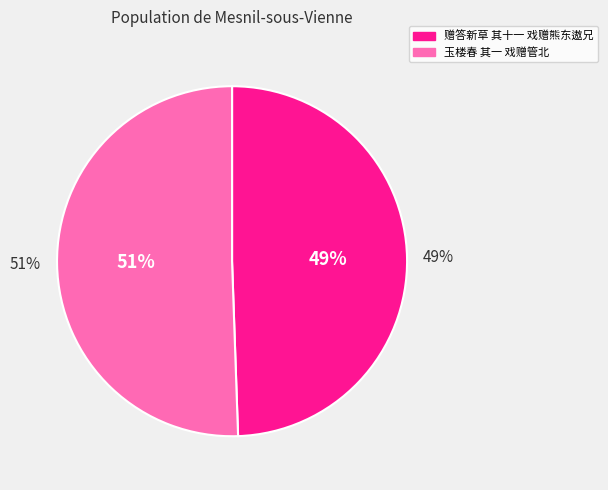

How many segments does this pie chart have?

2